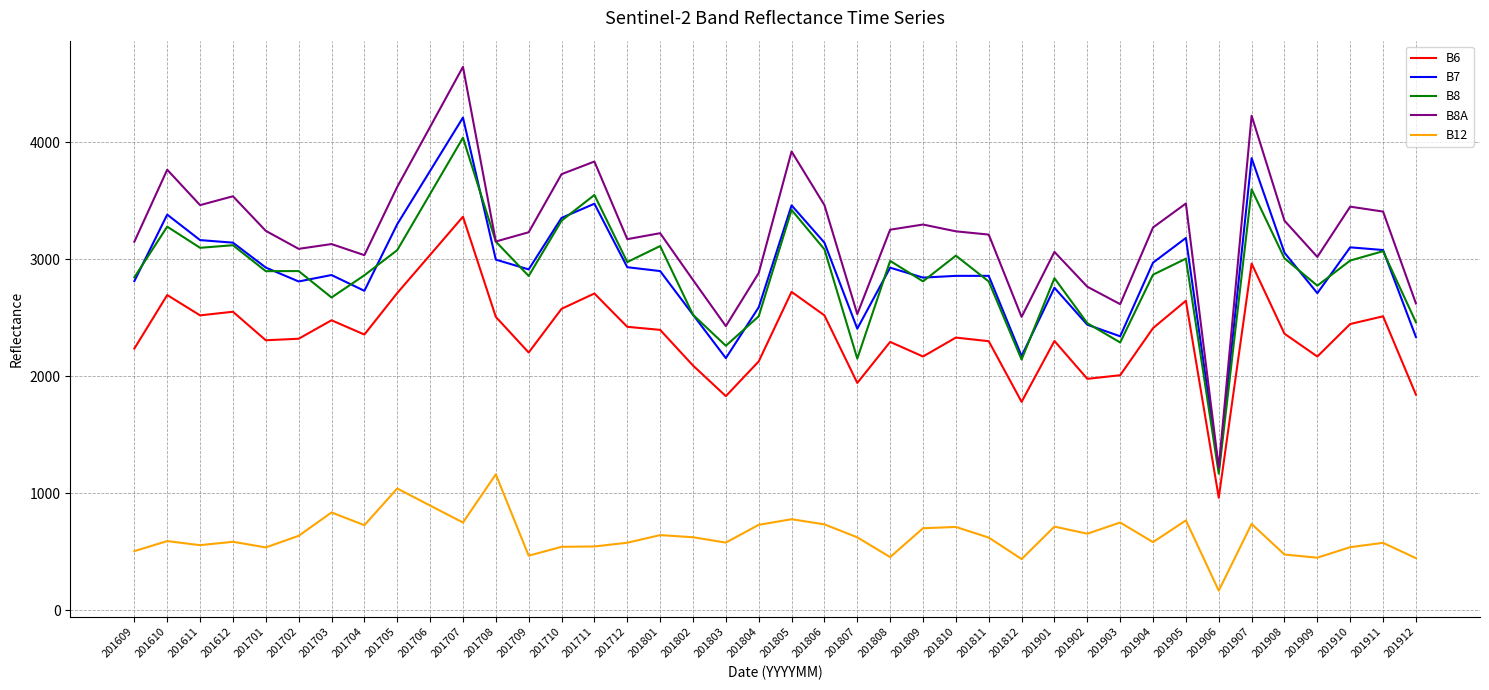

Which label corresponds to the largest value in the chart?

201707